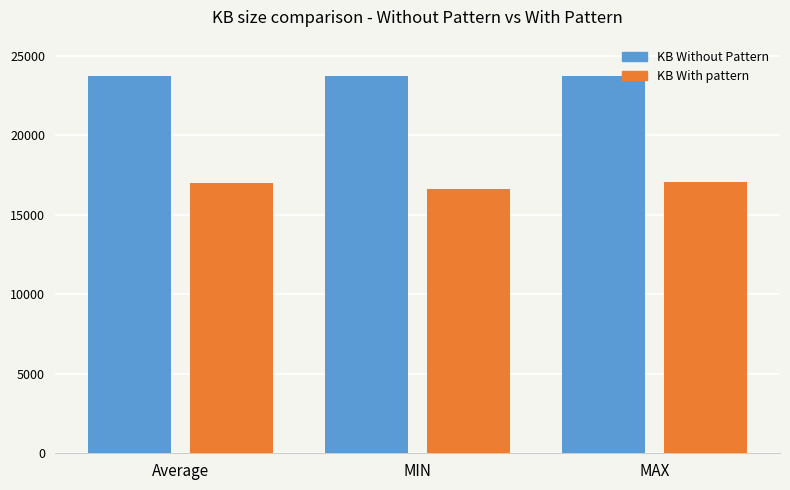

What position from the left is MIN?

2